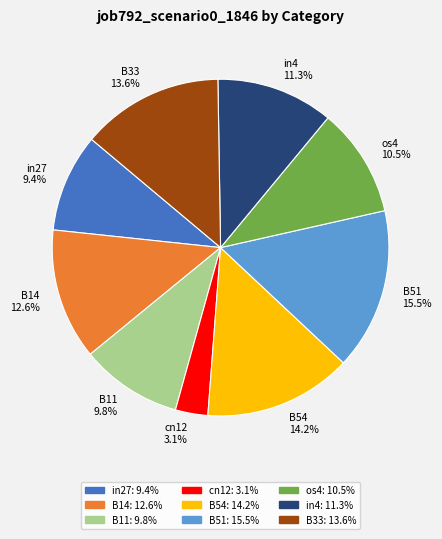

How much of the chart is everything except B51?

84.5%